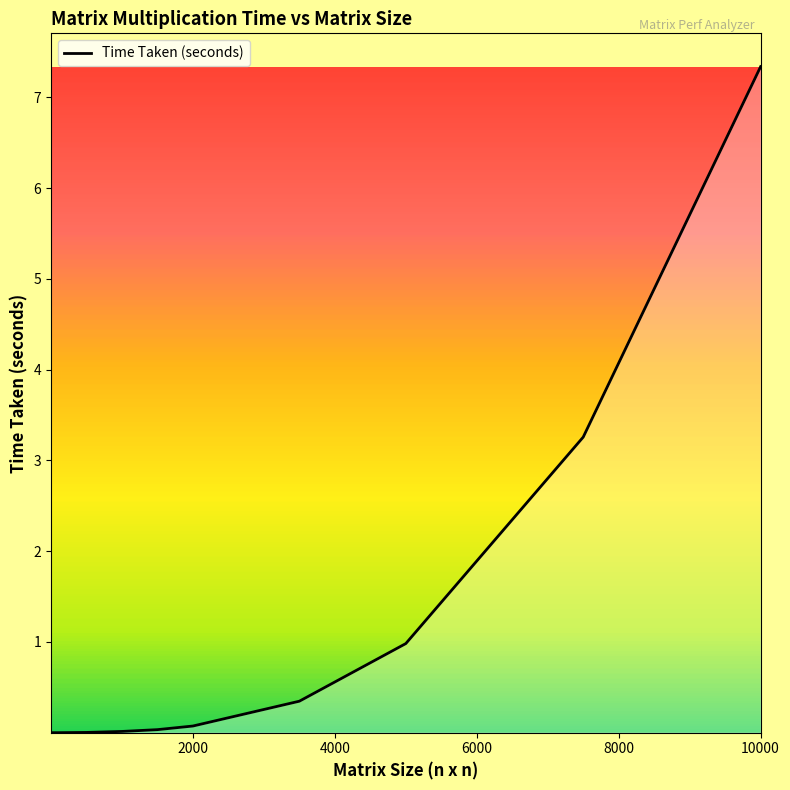

What is the greatest value displayed?

7.3